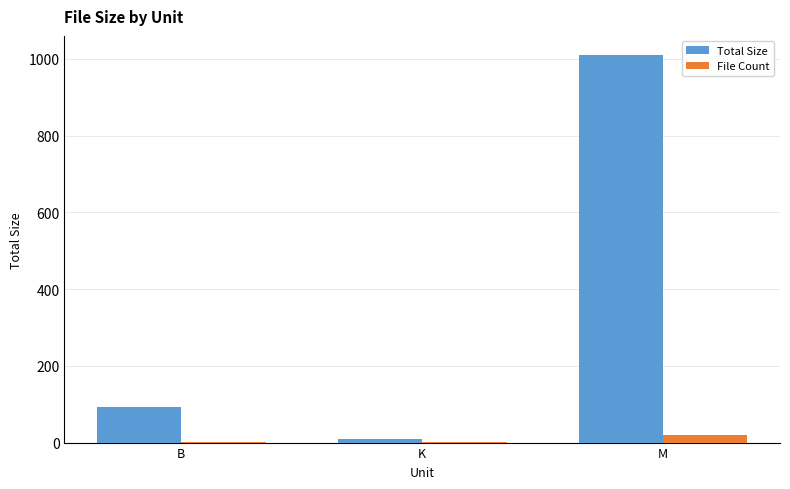

What is the spread (max minus min) of values at B?

92.0